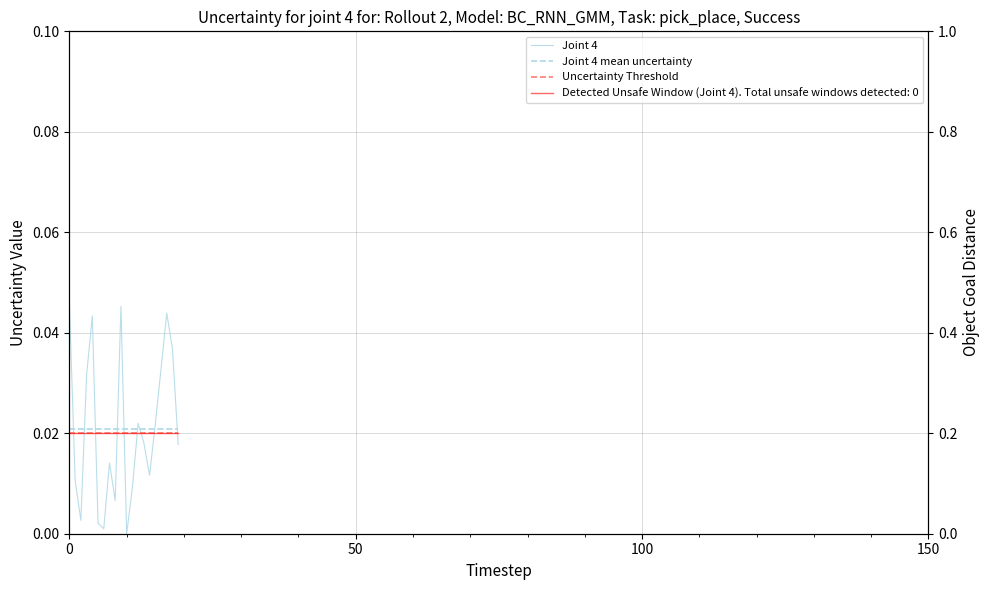

Between which two adjacent categories do Joint 4 mean uncertainty and Joint 4 first intersect?

0 and 50